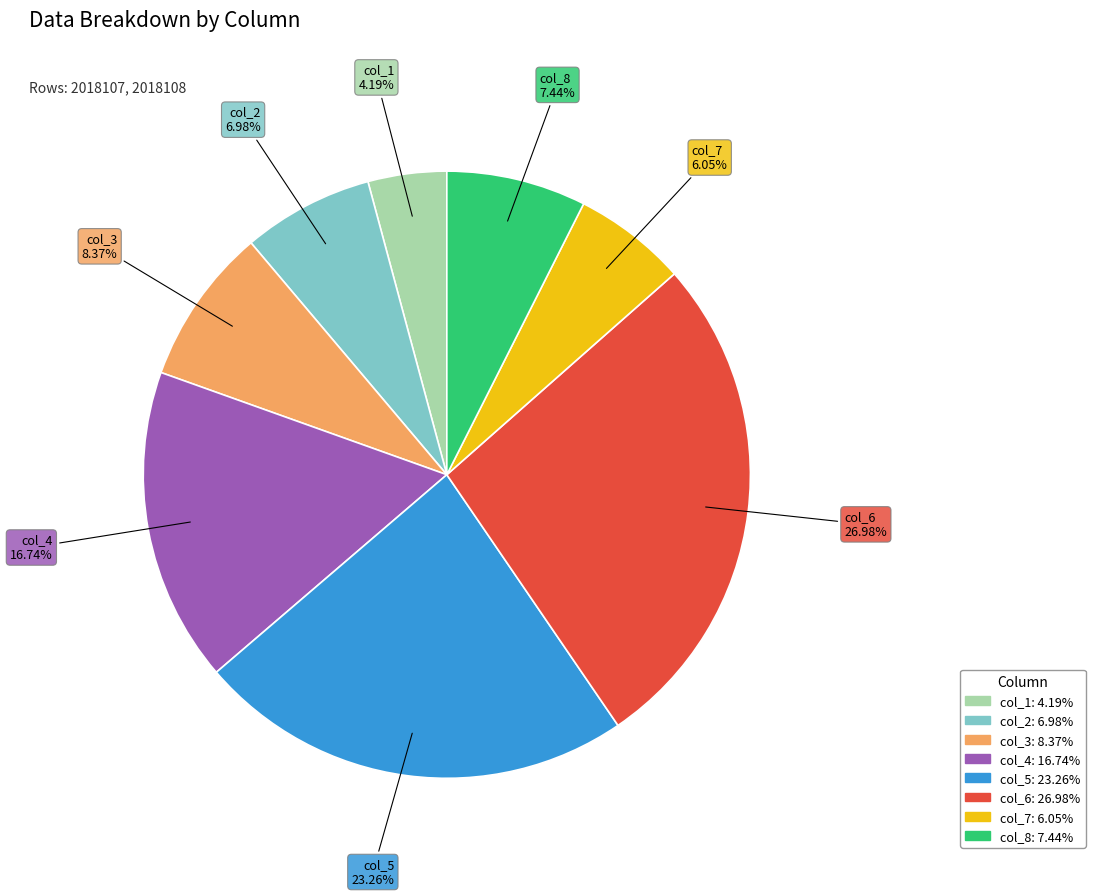

Between col_7 and col_1, which is larger?

col_7